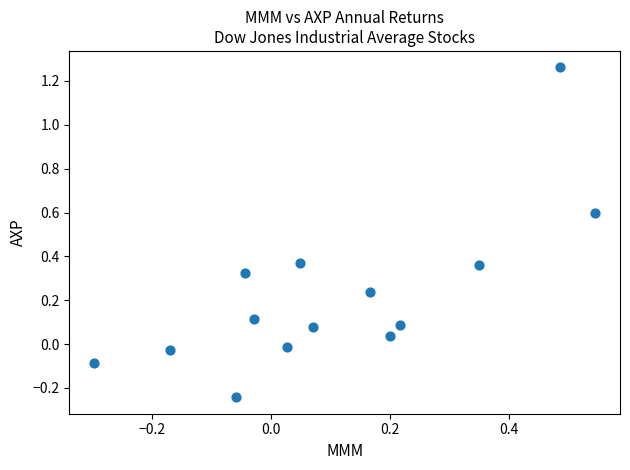

What is the range of Y values (max minus min)?

1.5